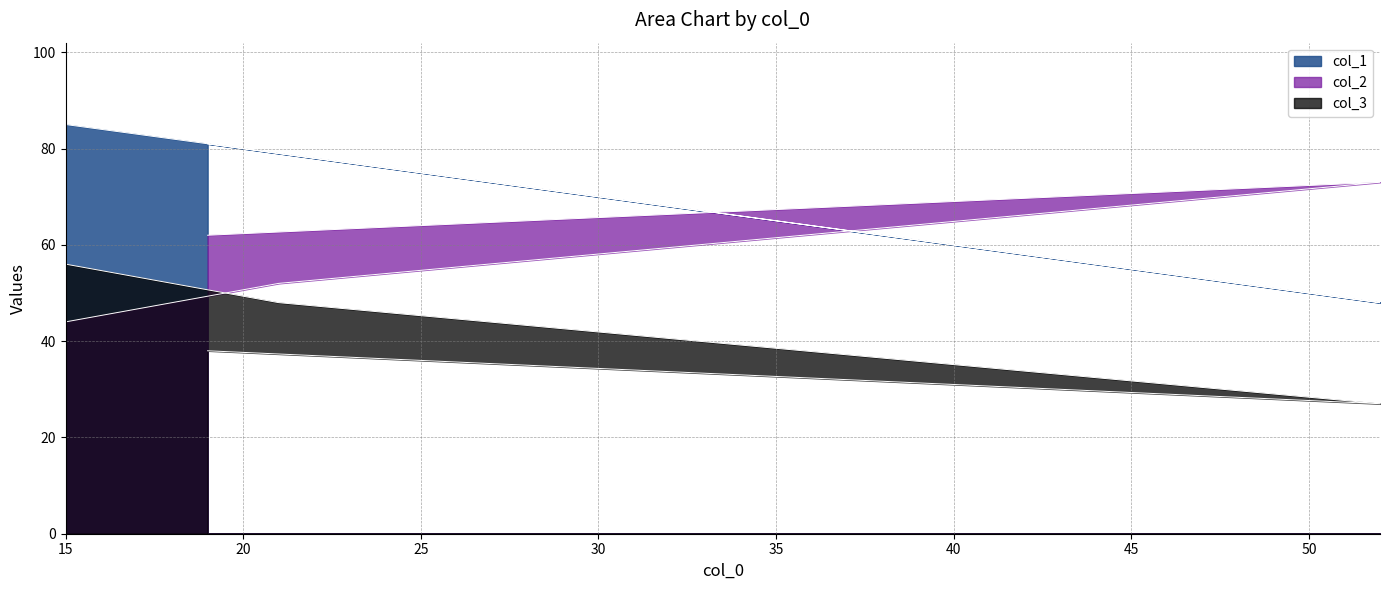

What is the greatest value displayed?

85